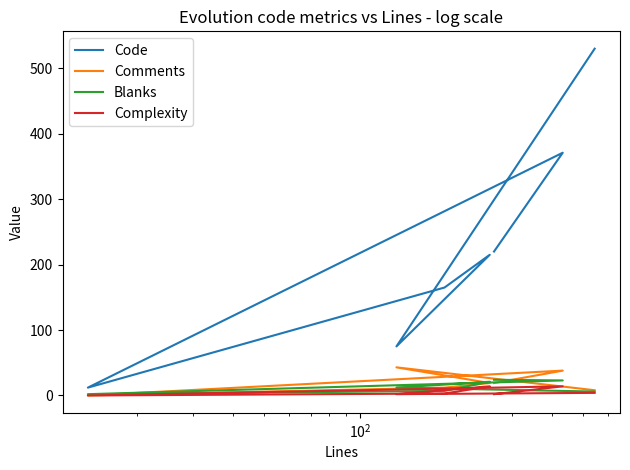

Is this an area chart (filled region under the line)?

No